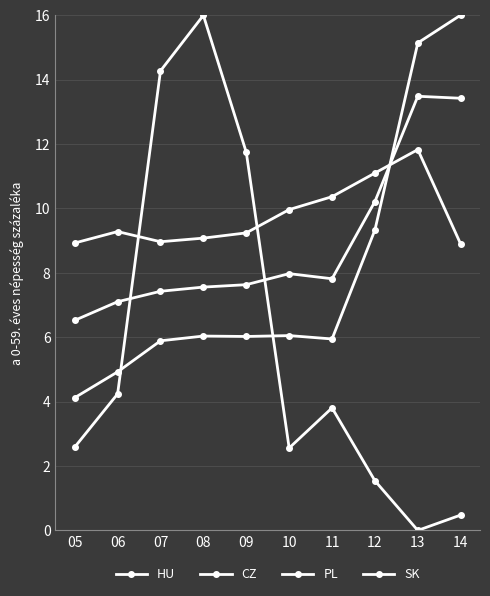

How many data points does each series have?

10